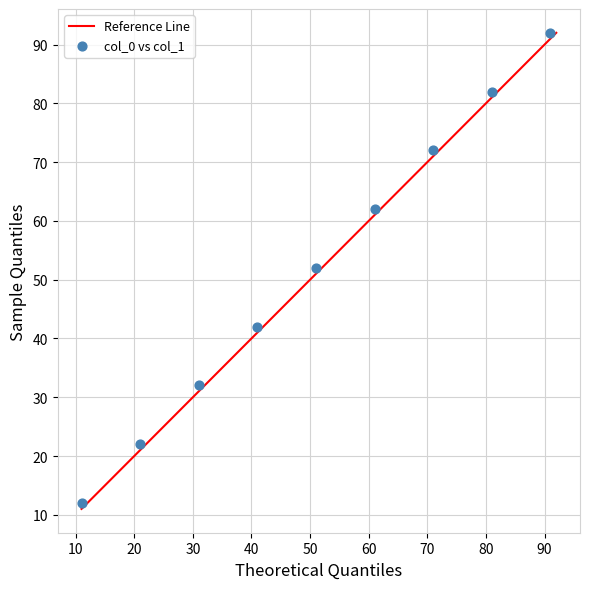

What is the average X value?

51